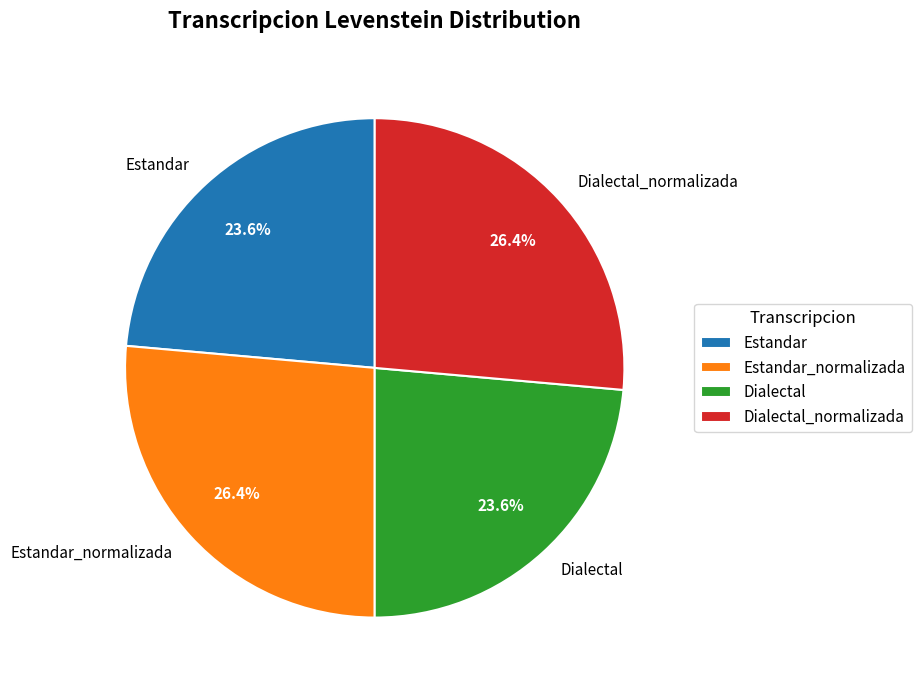

Does Dialectal represent more than half of the total?

No